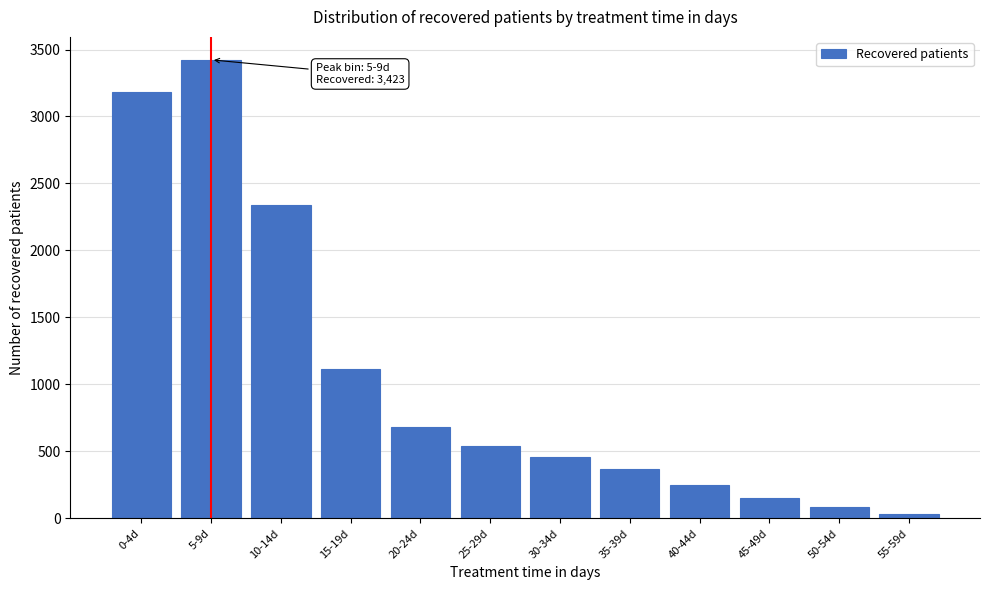

Reading right to left, extract all data points from this chart.

36	88	156	250	371	459	540	680	1116	2340	3423	3185